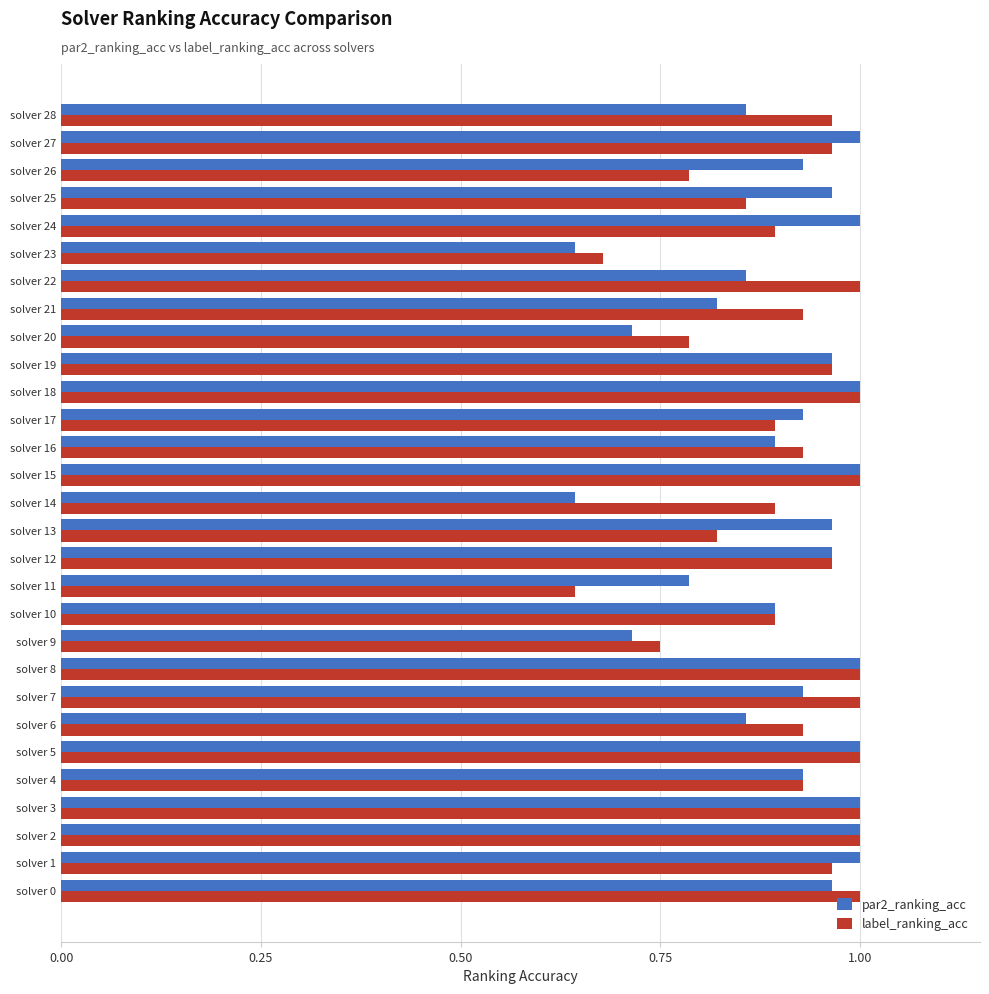

At how many categories does at least one series exceed 0?

29